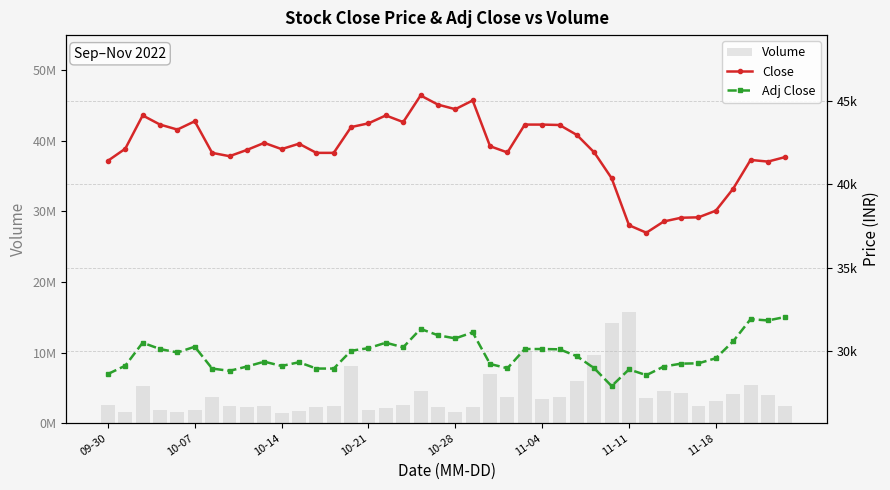

What is the approximate value of Close at 32?

37775.0